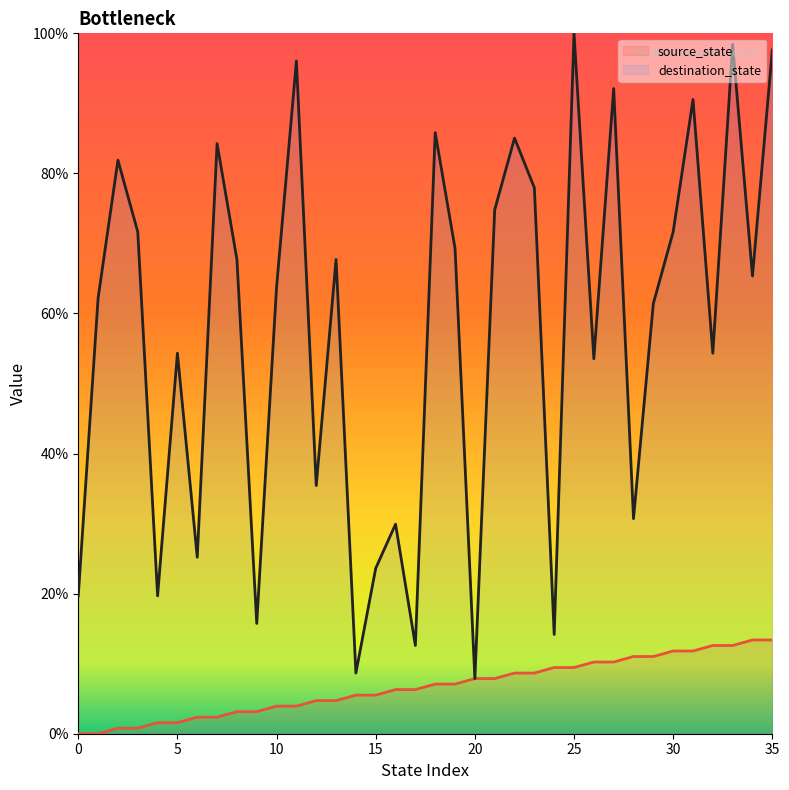

The value of destination_state at 31 is 125.3. True or false?

False